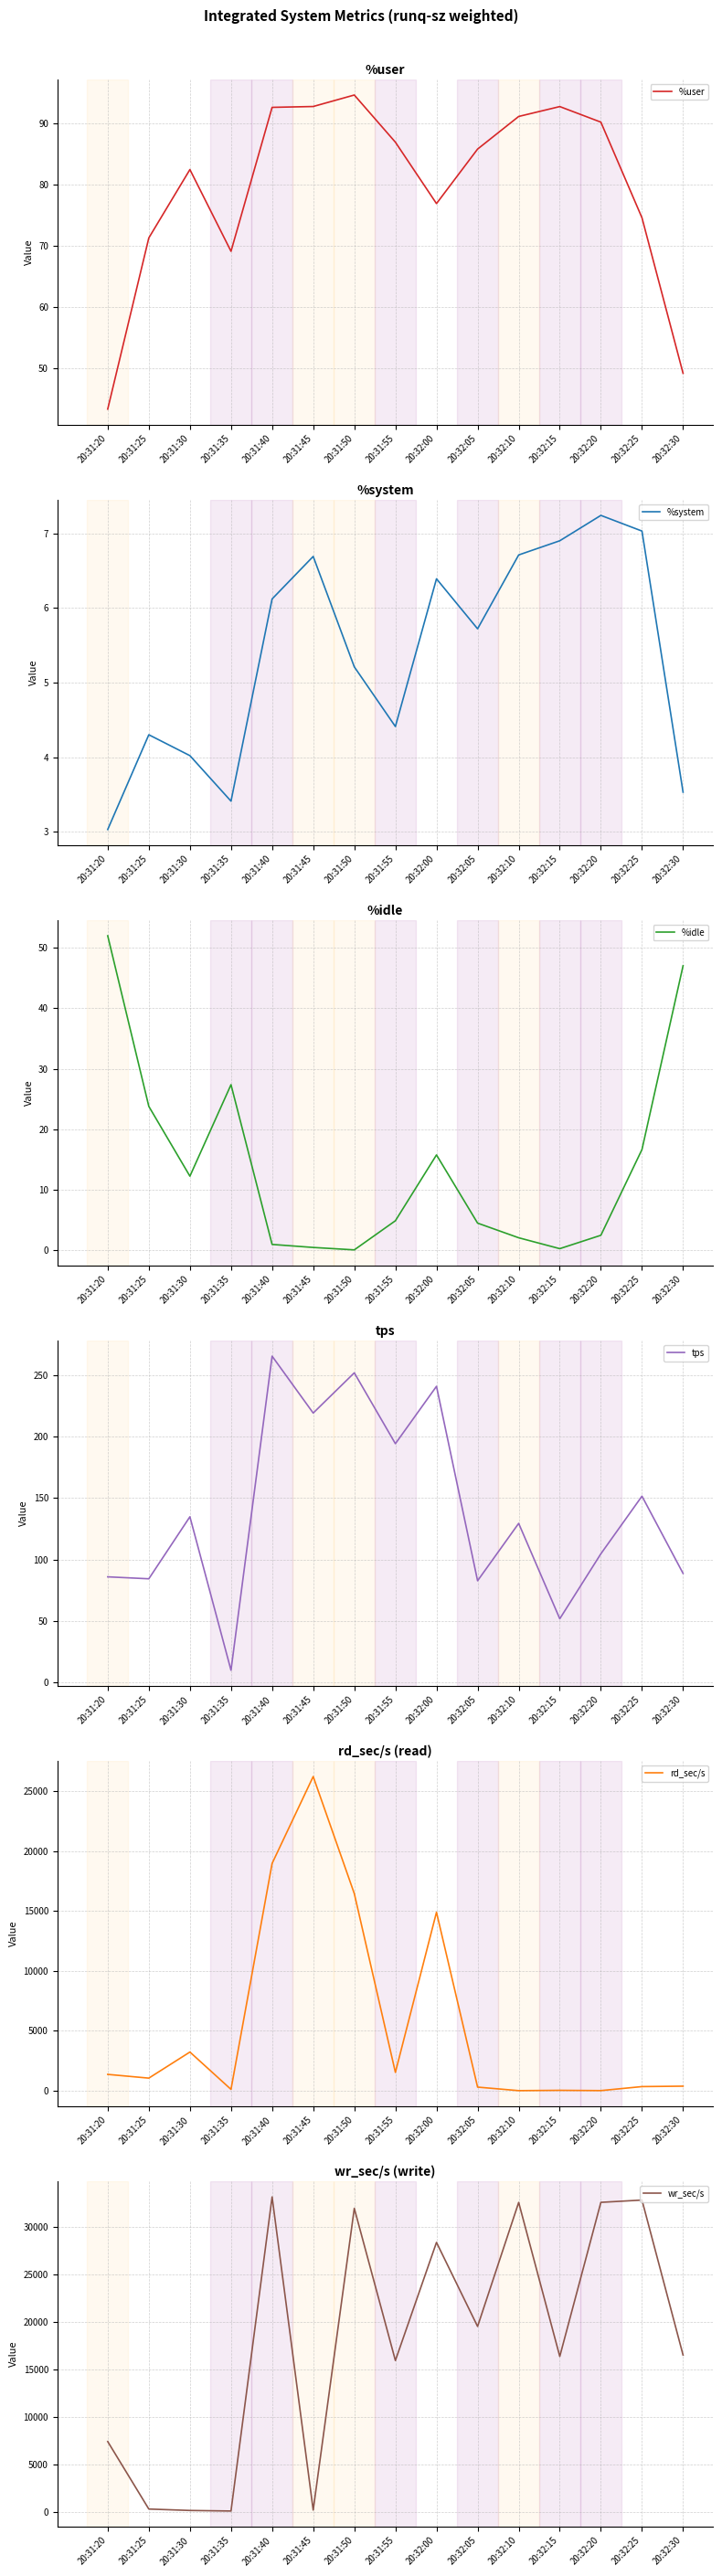

Which series has the largest range (max minus min)?

wr_sec/s